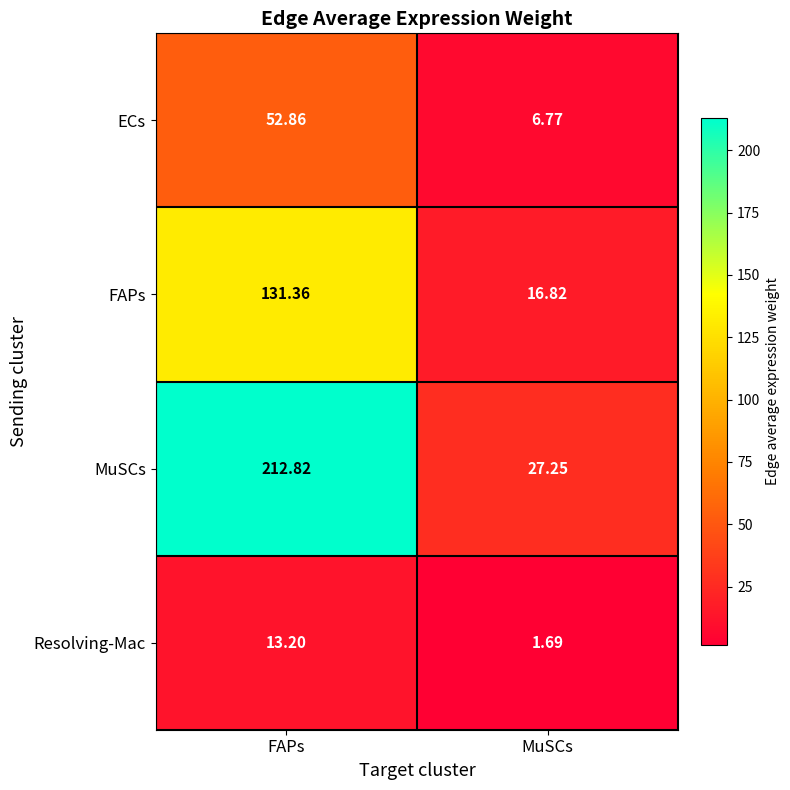

At which category does the chart reach its peak across all series?

FAPs